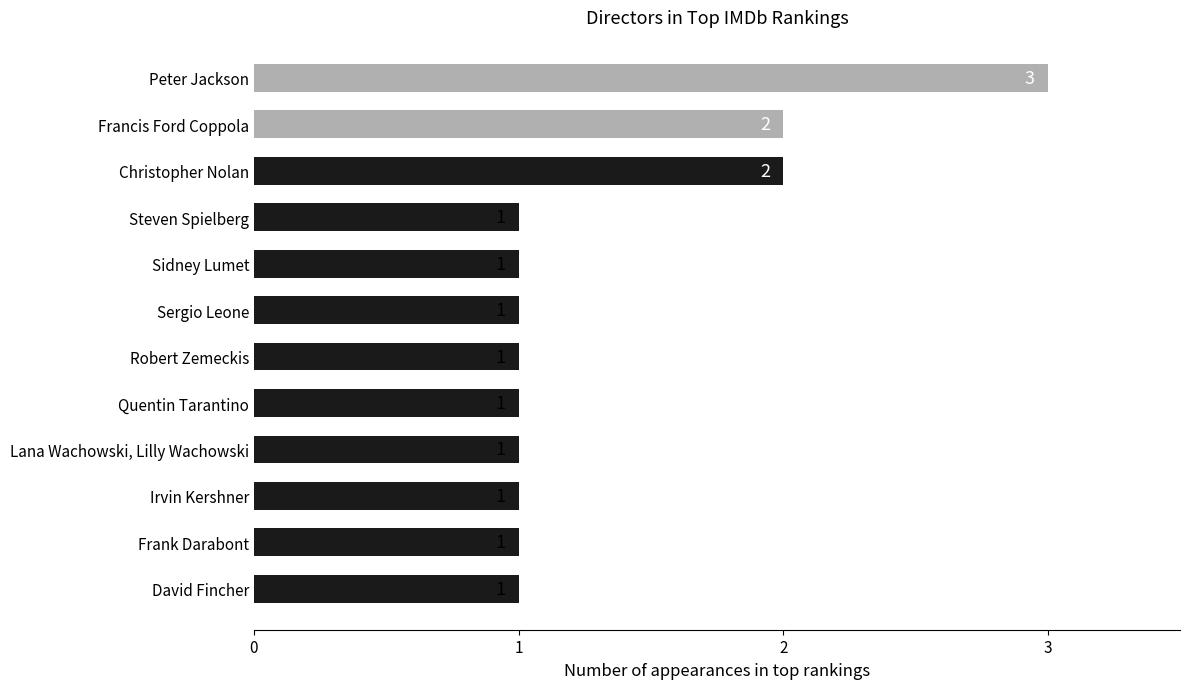

What is the label of the 6th bar from the bottom?

Robert Zemeckis